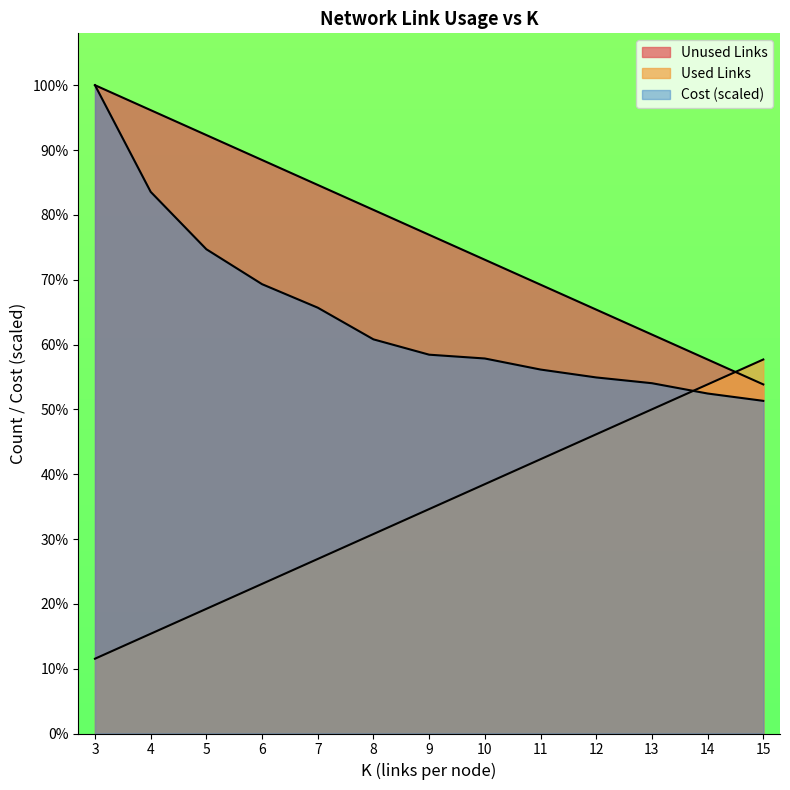

What is the total value across all series at 14?

1279.1